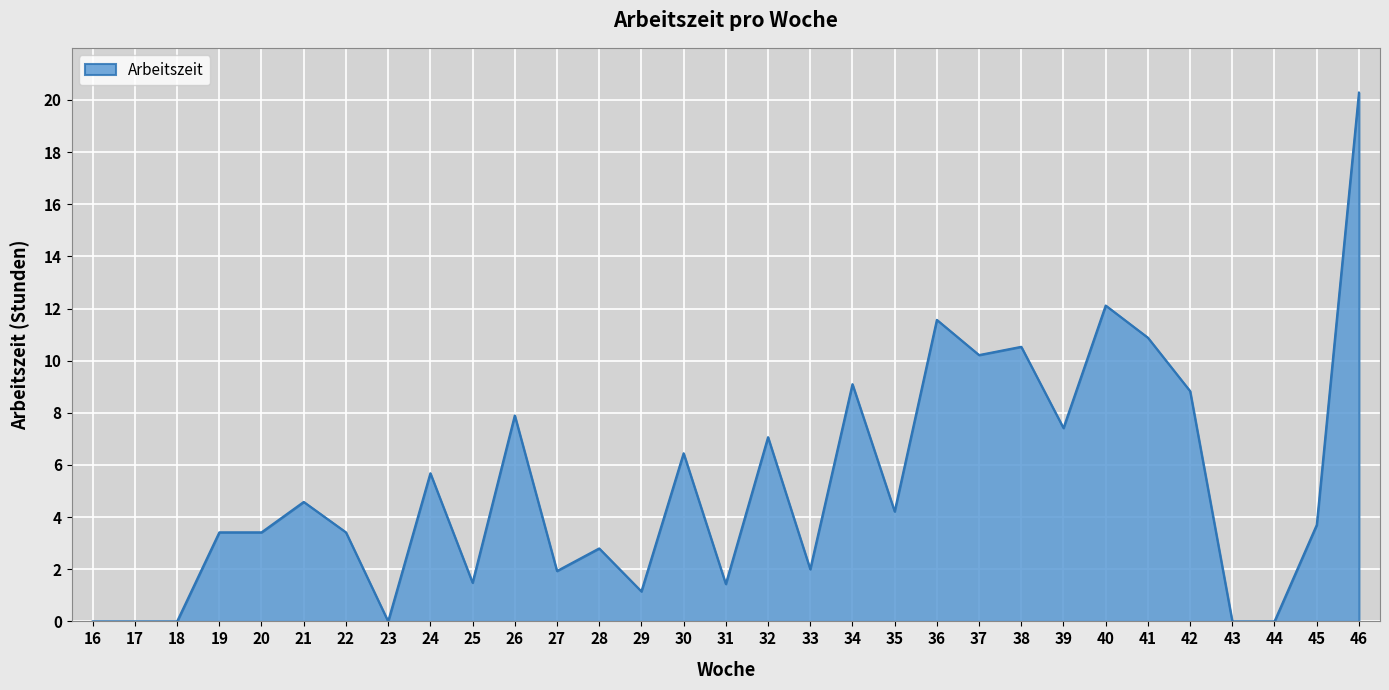

What is the difference between the maximum and second lowest values?

20.3